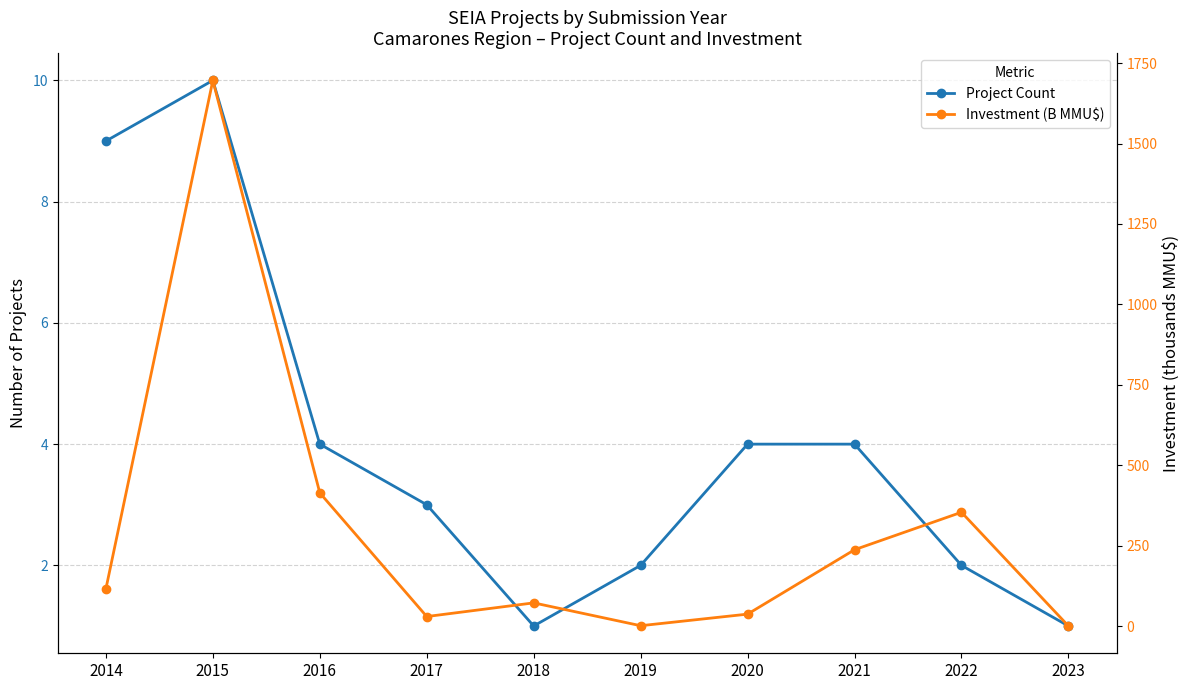

Reading right to left, transcribe all the data shown in this chart.

Project Count: 1.0	2.0	4.0	4.0	2.0	1.0	3.0	4.0	10.0	9.0
Investment (B MMU$): 0.1	353.7	237.2	37.0	1.0	72.0	29.5	414.0	1696.3	115.6